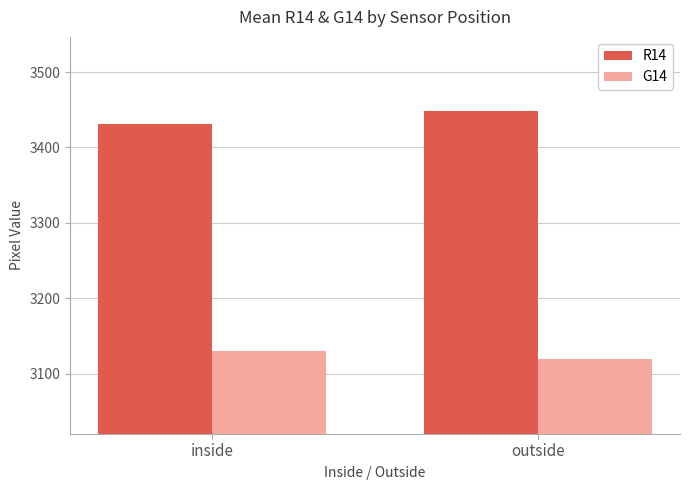

Reading left to right, what are all the values shown in this chart?

R14: inside=3431	outside=3448
G14: inside=3130	outside=3119